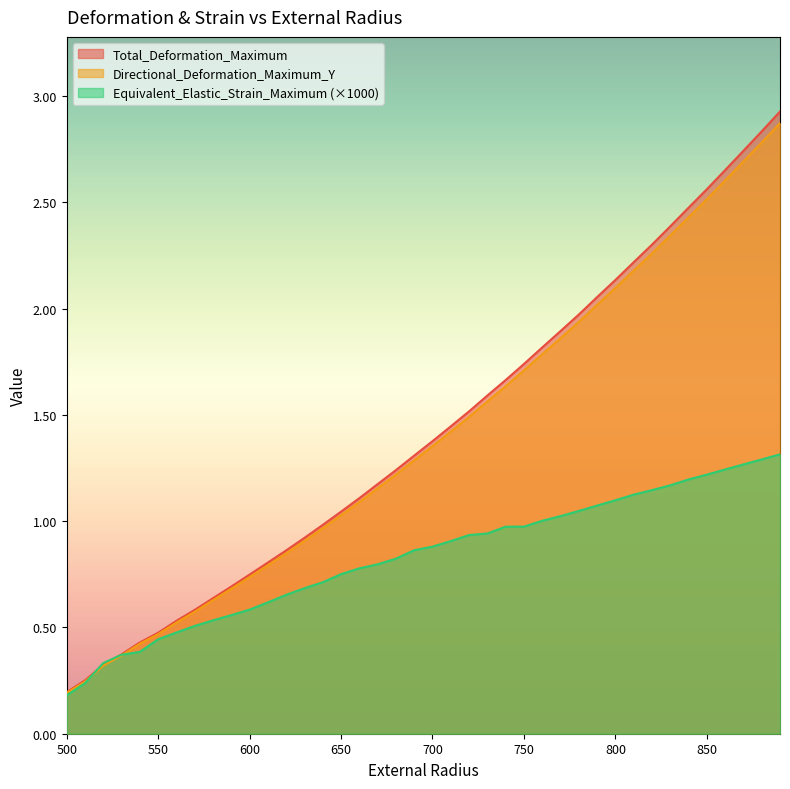

What is the lowest value of the Directional_Deformation_Maximum_Y series?

0.2